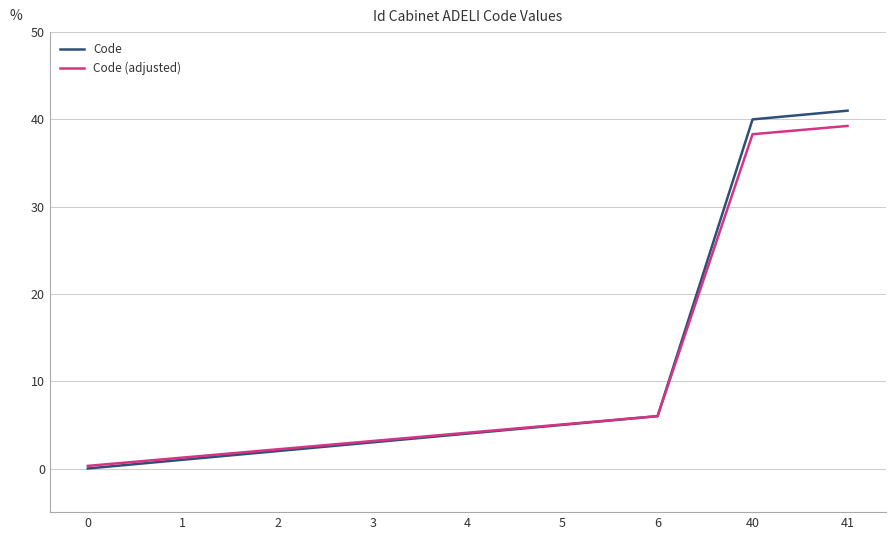

How many distinct data groups are displayed?

2